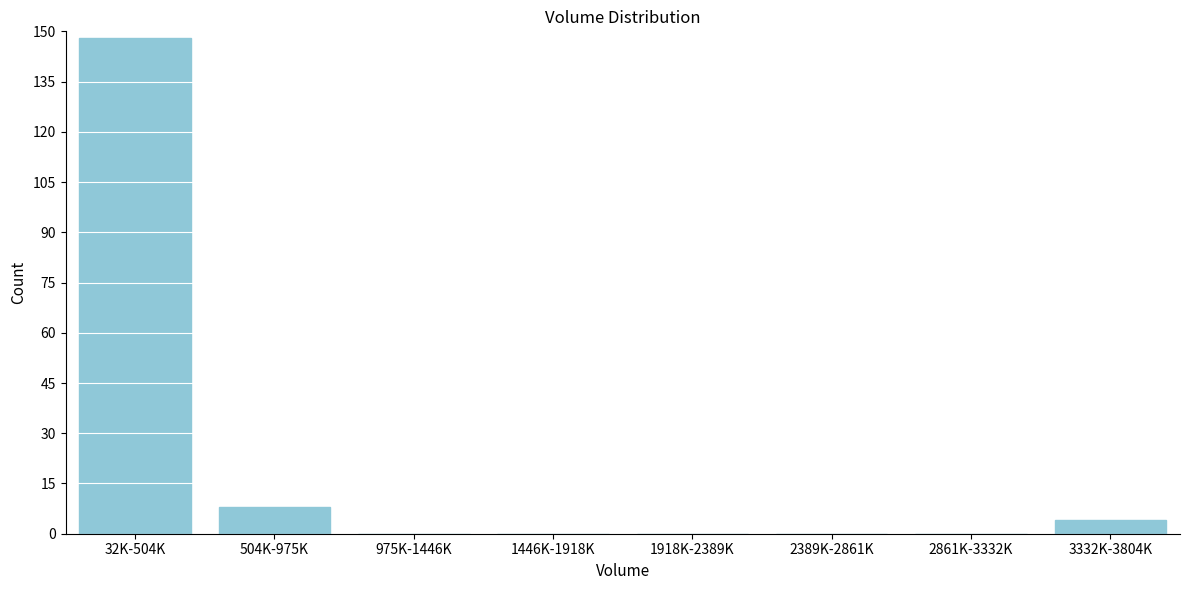

Reading right to left, list all the values displayed in this chart.

3332K-3804K=4	2861K-3332K=0	2389K-2861K=0	1918K-2389K=0	1446K-1918K=0	975K-1446K=0	504K-975K=8	32K-504K=148